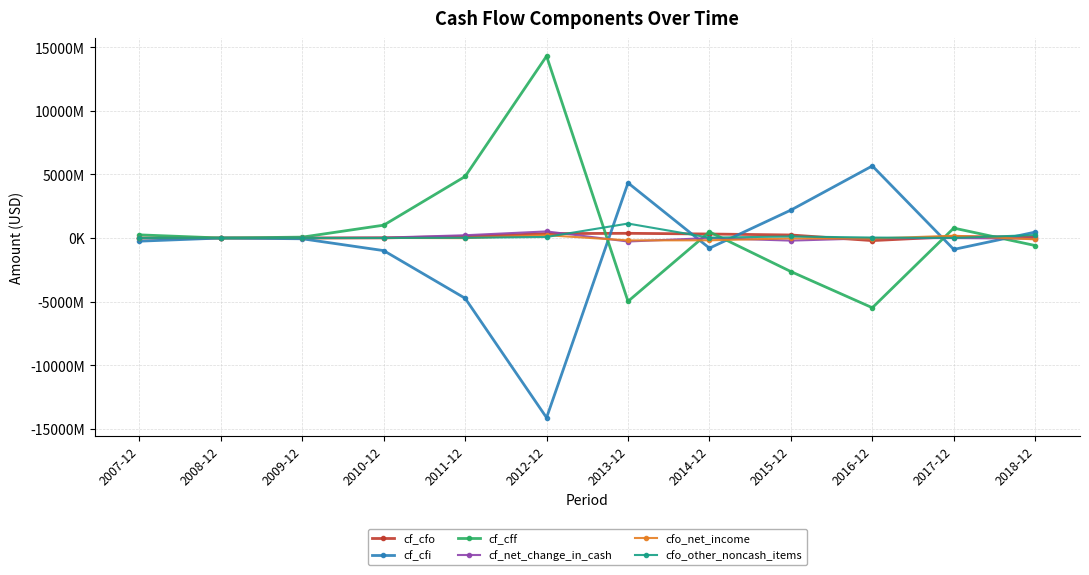

At which category does cfo_net_income reach its first local peak?

2008-12